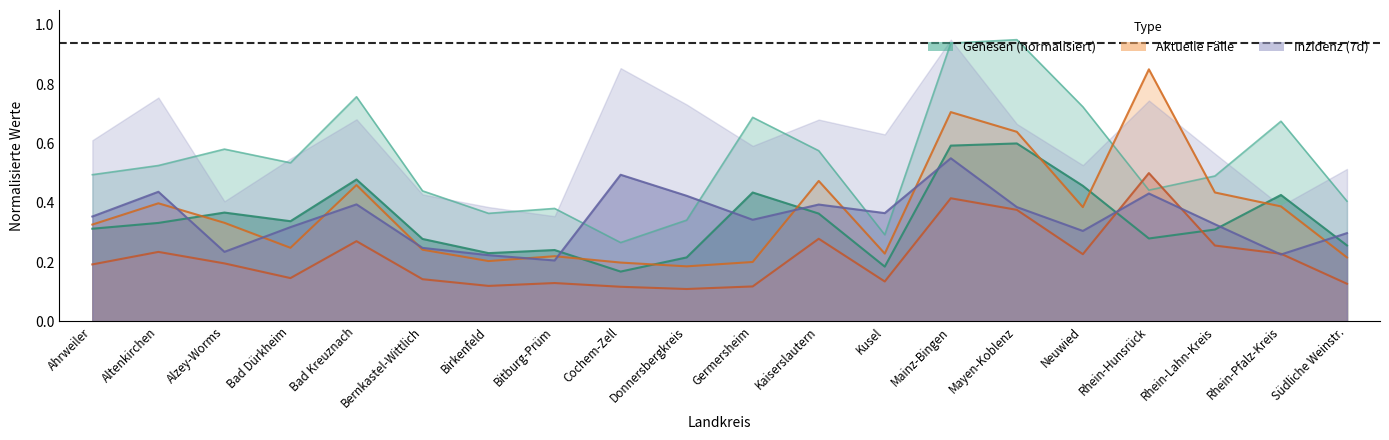

What is the total value across all series at Bad Kreuznach?

1.3